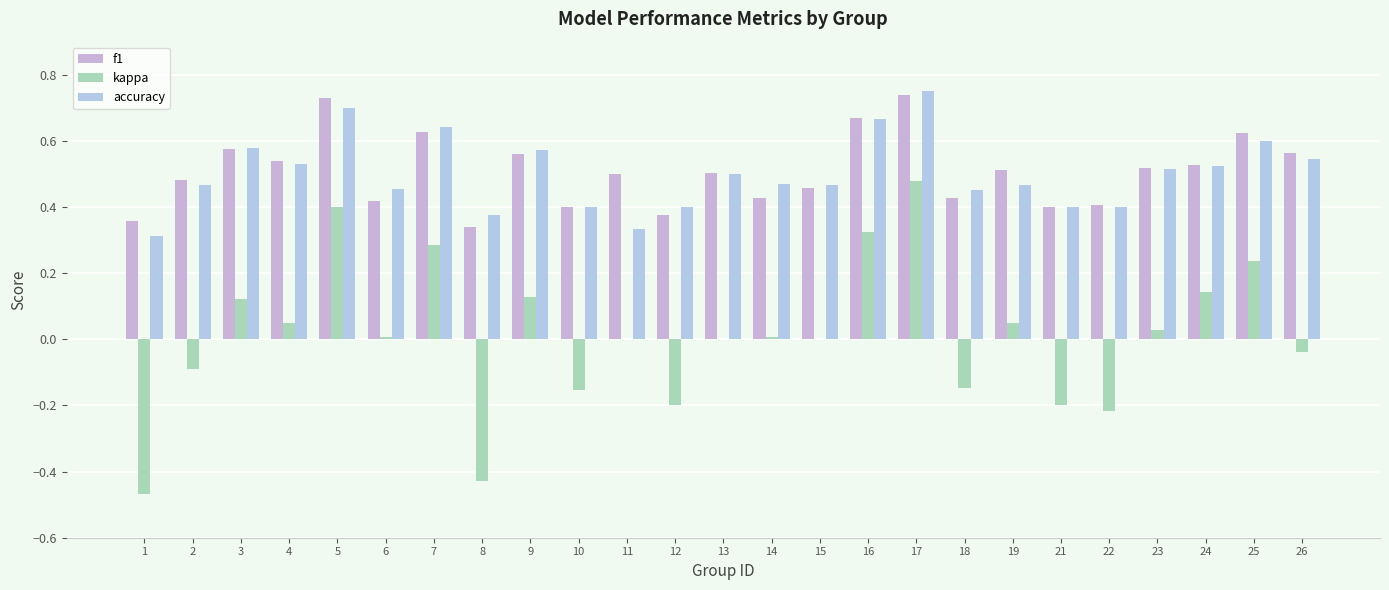

What are all the series names shown in the legend?

f1, kappa, accuracy